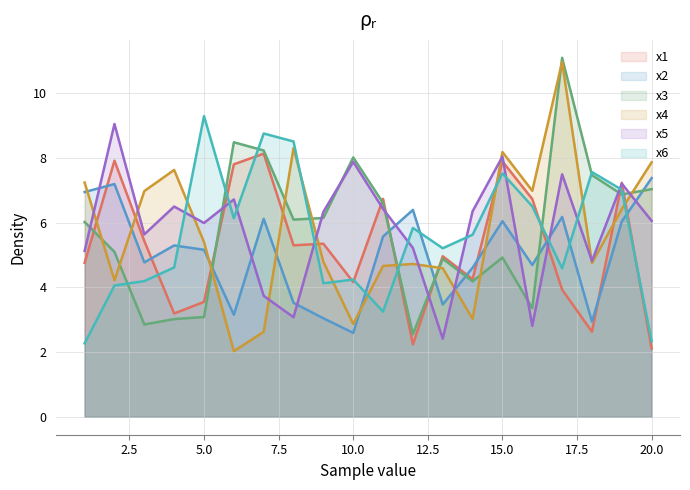

What is the minimum value shown in the chart?

2.0